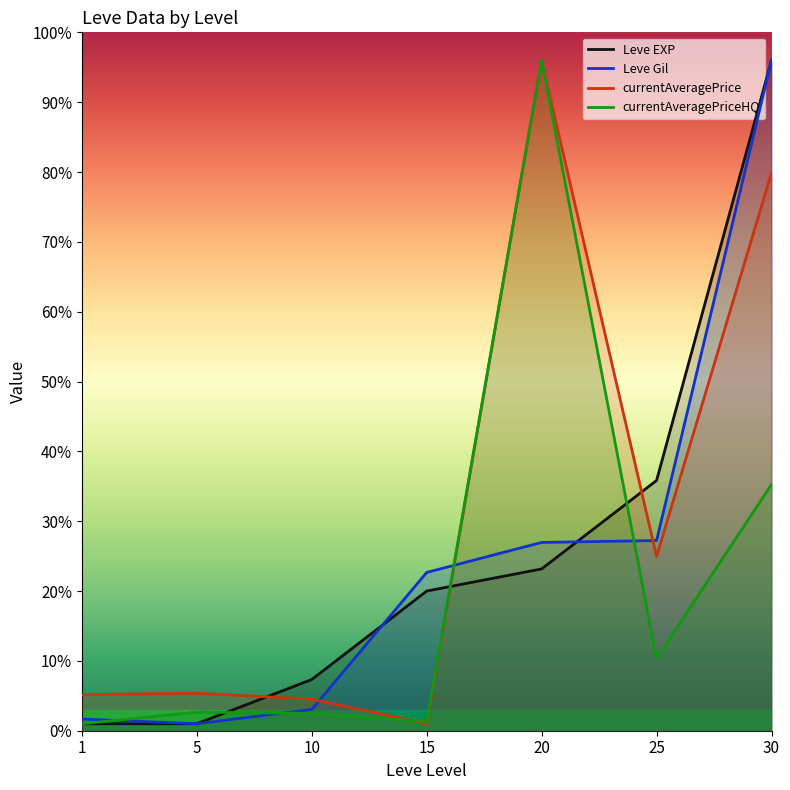

Reading left to right, what are all the values shown in this chart?

Leve EXP: 1.0	1.0	7.3	20.0	23.2	35.8	96.0
Leve Gil: 1.7	1.0	3.1	22.7	27.0	27.2	96.0
currentAveragePrice: 5.2	5.4	4.5	1.0	96.0	25.0	79.9
currentAveragePriceHQ: 1.0	2.7	2.5	1.3	96.0	10.3	35.3